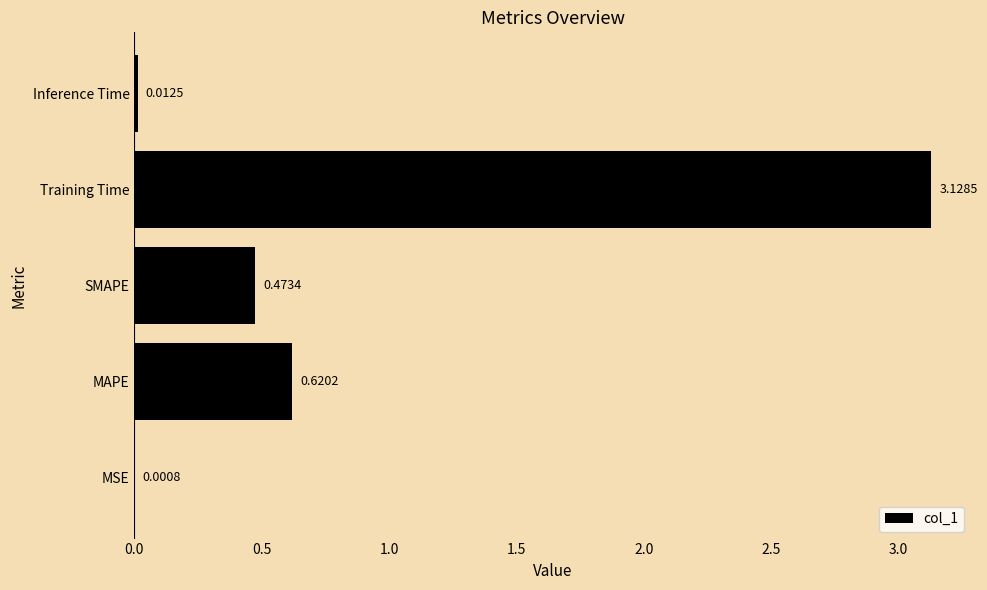

Which category has the highest value across all series?

Training Time